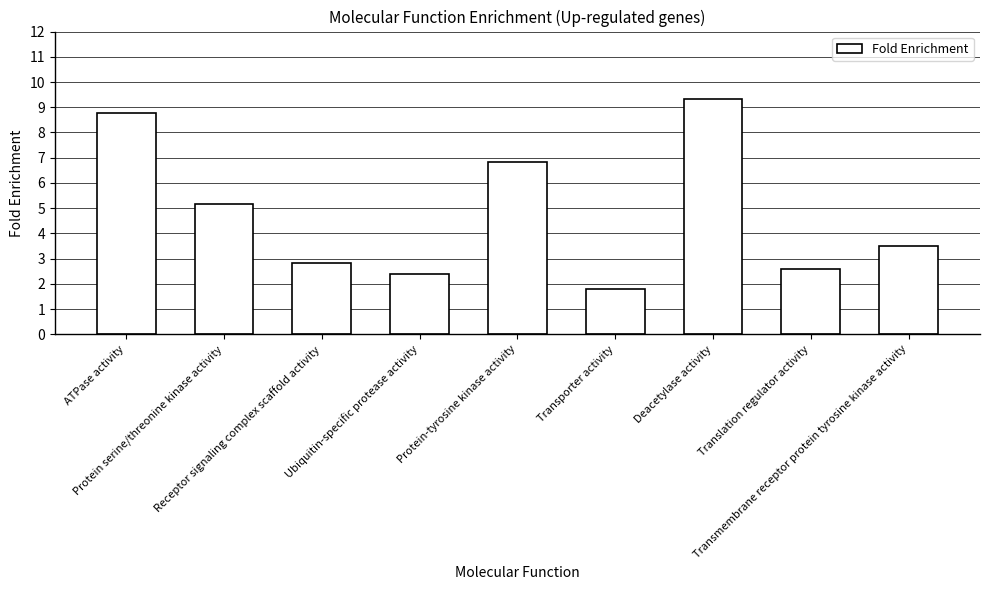

Is it true that the value at ATPase activity is 8.8?

True